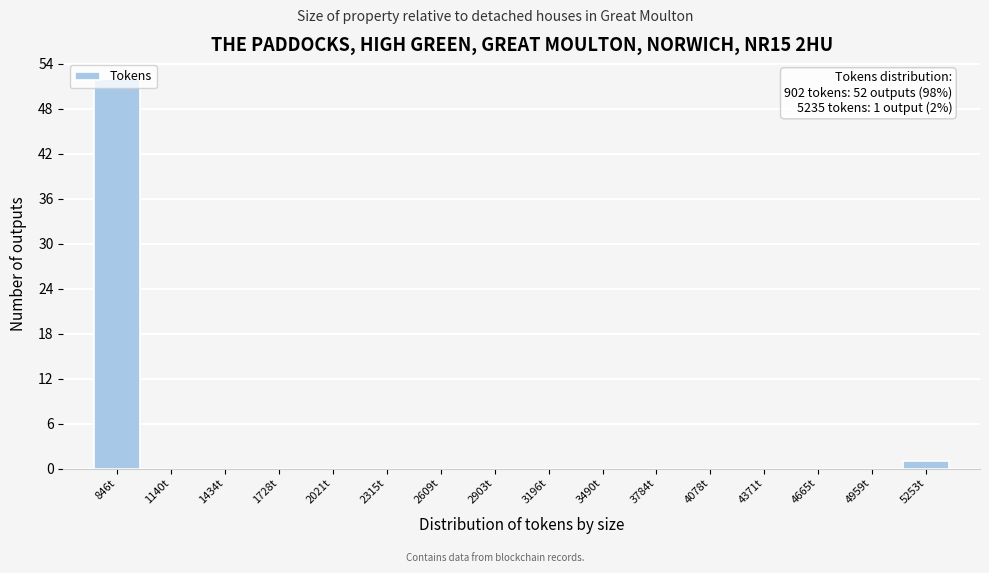

Which range on the x-axis has the tallest bar?

700 to 1000